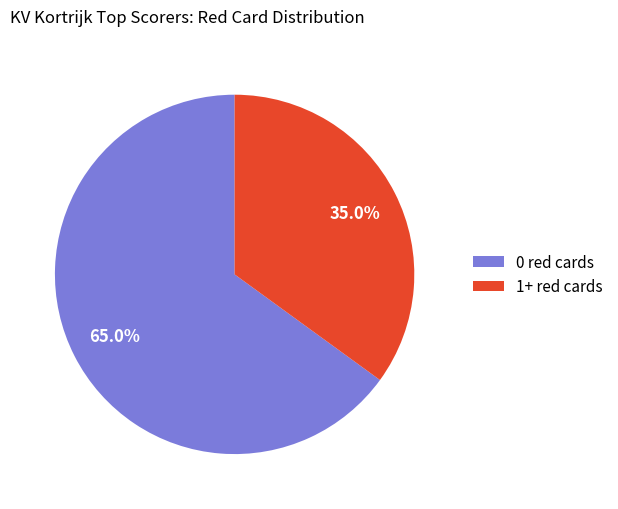

To the nearest percent, what percentage of the pie is 0 red cards?

65%